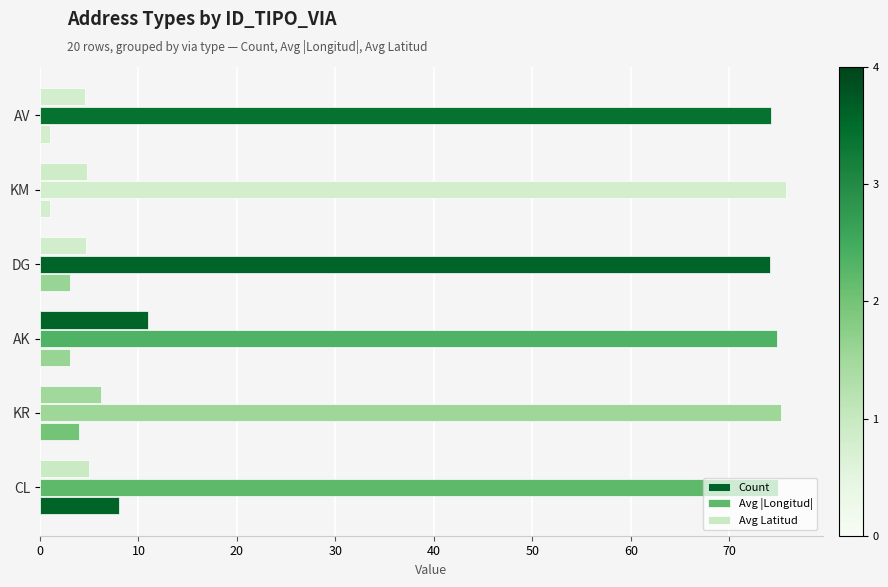

List the series in order of their peak value, highest first.

Avg |Longitud|, Avg Latitud, Count